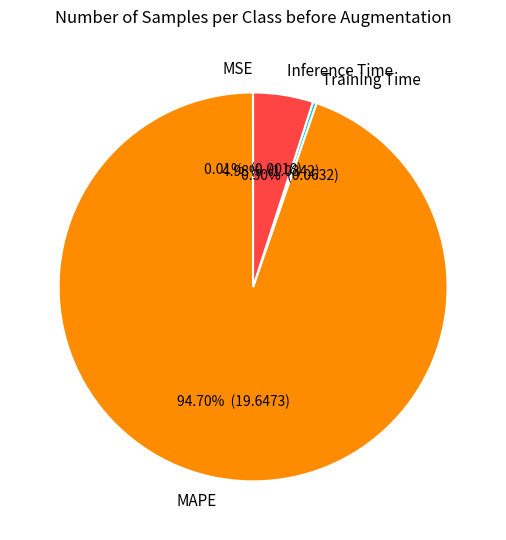

How much of the chart is everything except Training Time?

99.7%